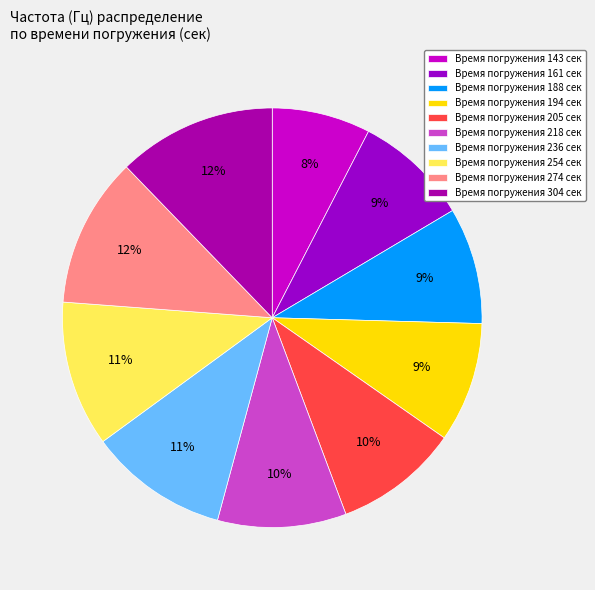

Which category has the biggest portion of the pie?

304